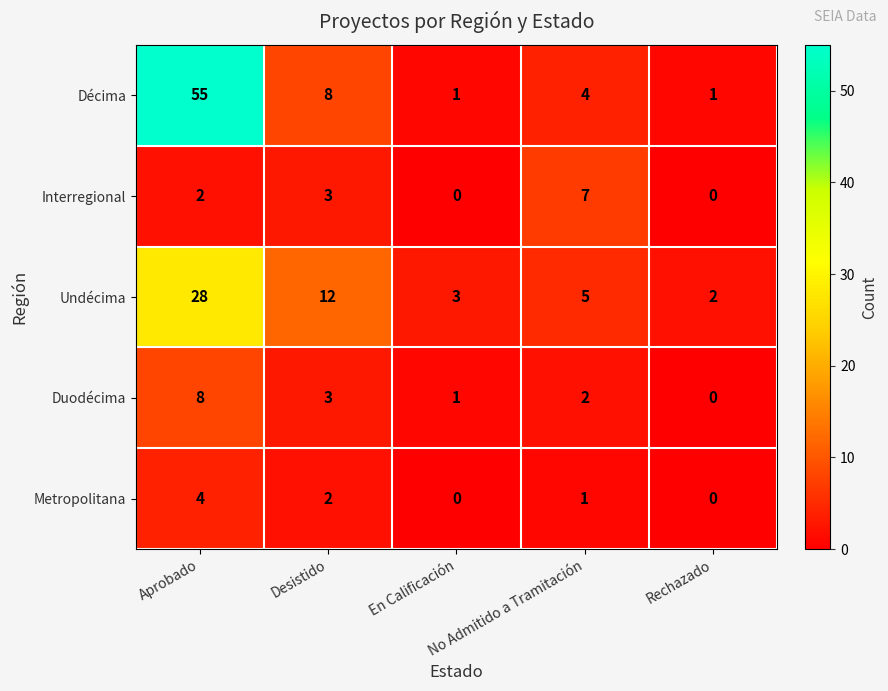

Rank the series by their maximum value, from lowest to highest.

Metropolitana, Interregional, Duodécima, Undécima, Décima